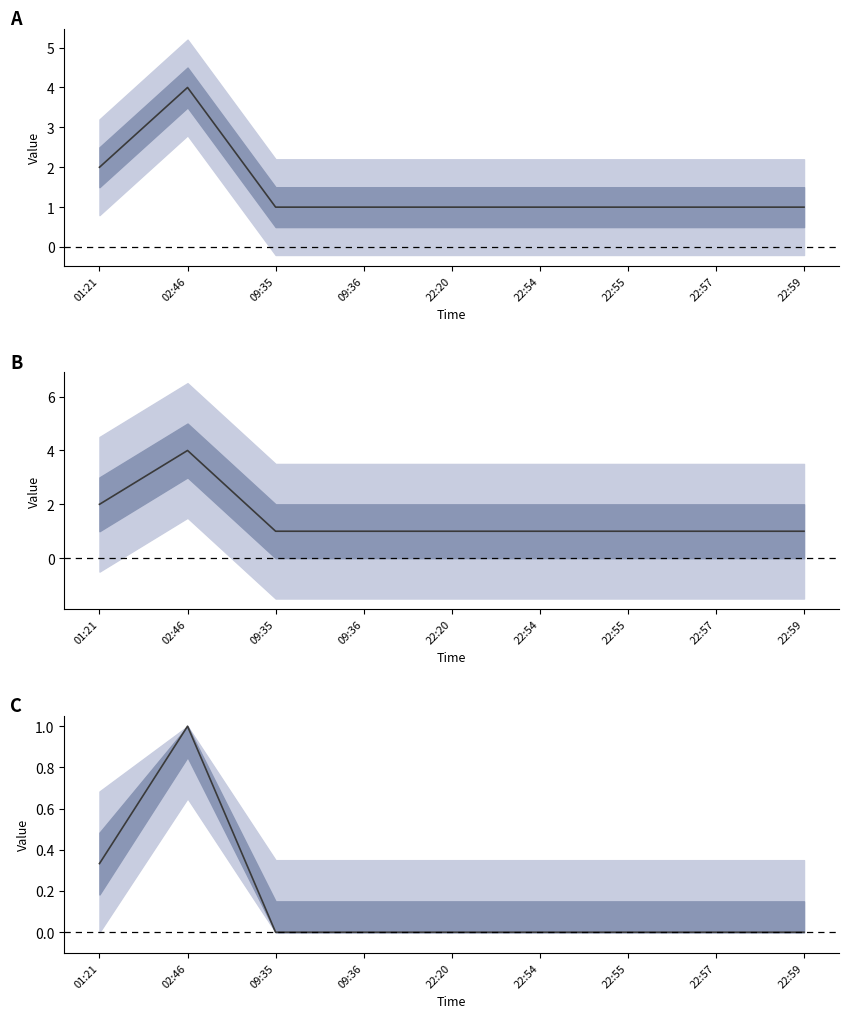

True or false: count and count (normalized) intersect in this chart.

False